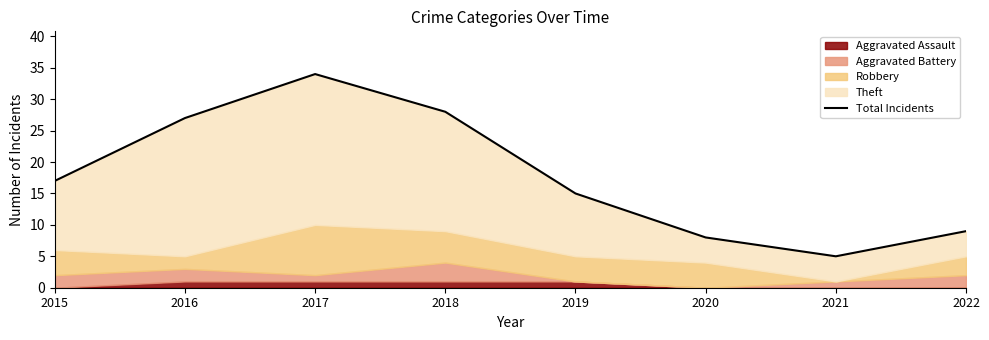

How many interior local peaks (higher than both neighbors) does the data have?

1